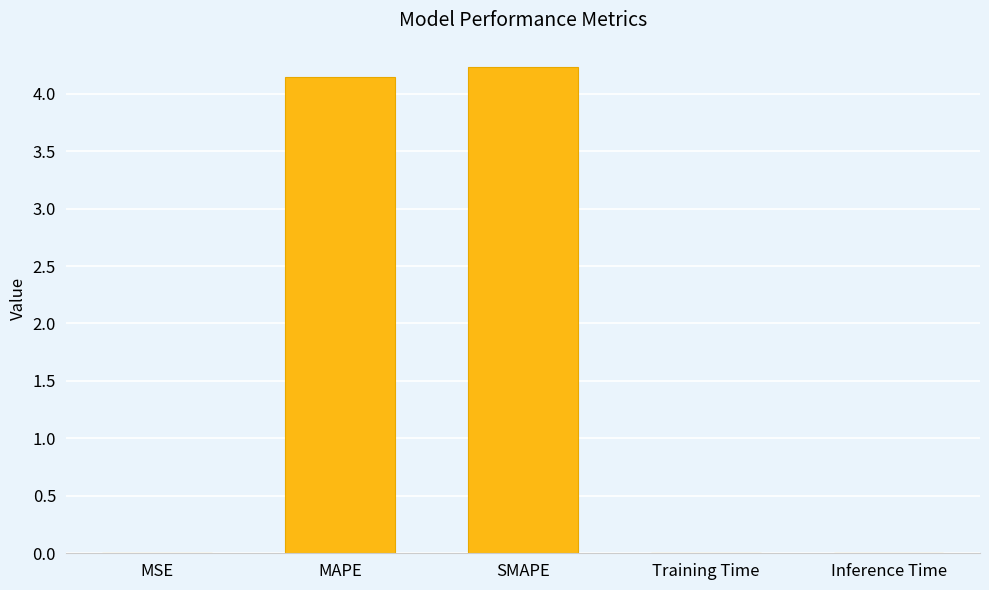

True or false: the data shows 1.9 at SMAPE.

False